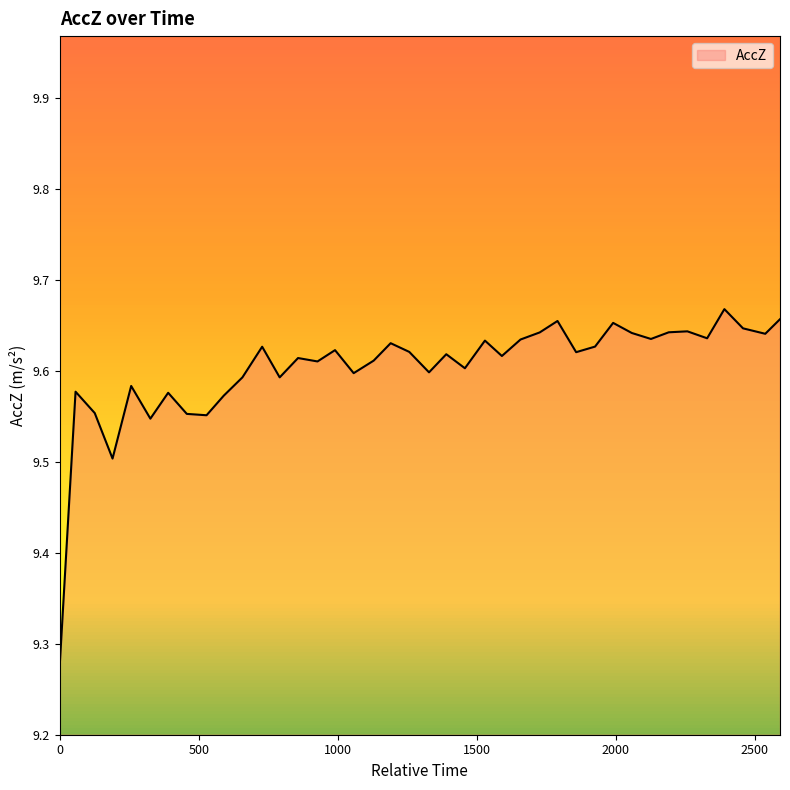

How many lines are shown in the chart?

1